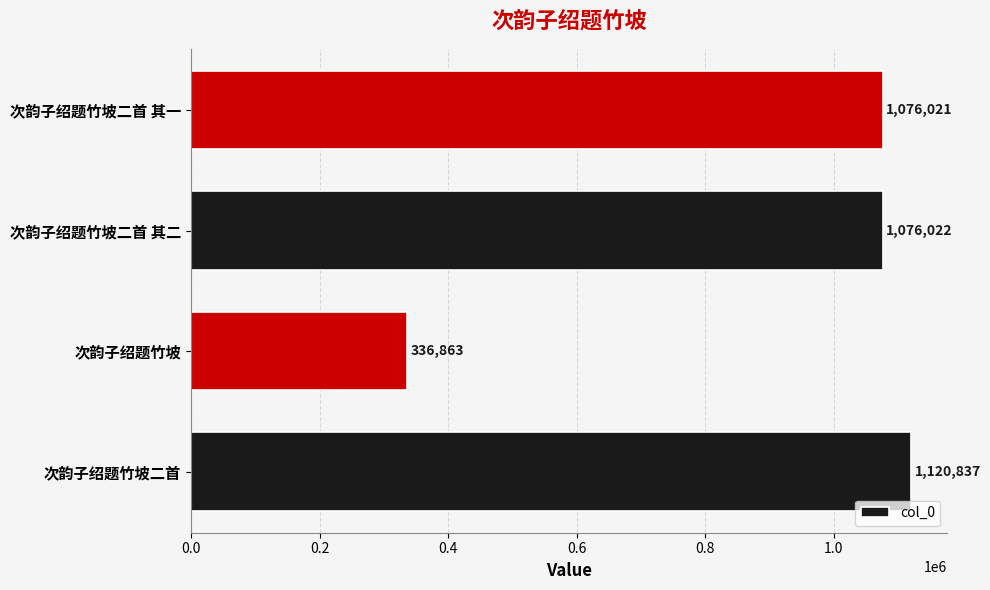

At which category does the chart reach its minimum across all series?

次韵子绍题竹坡